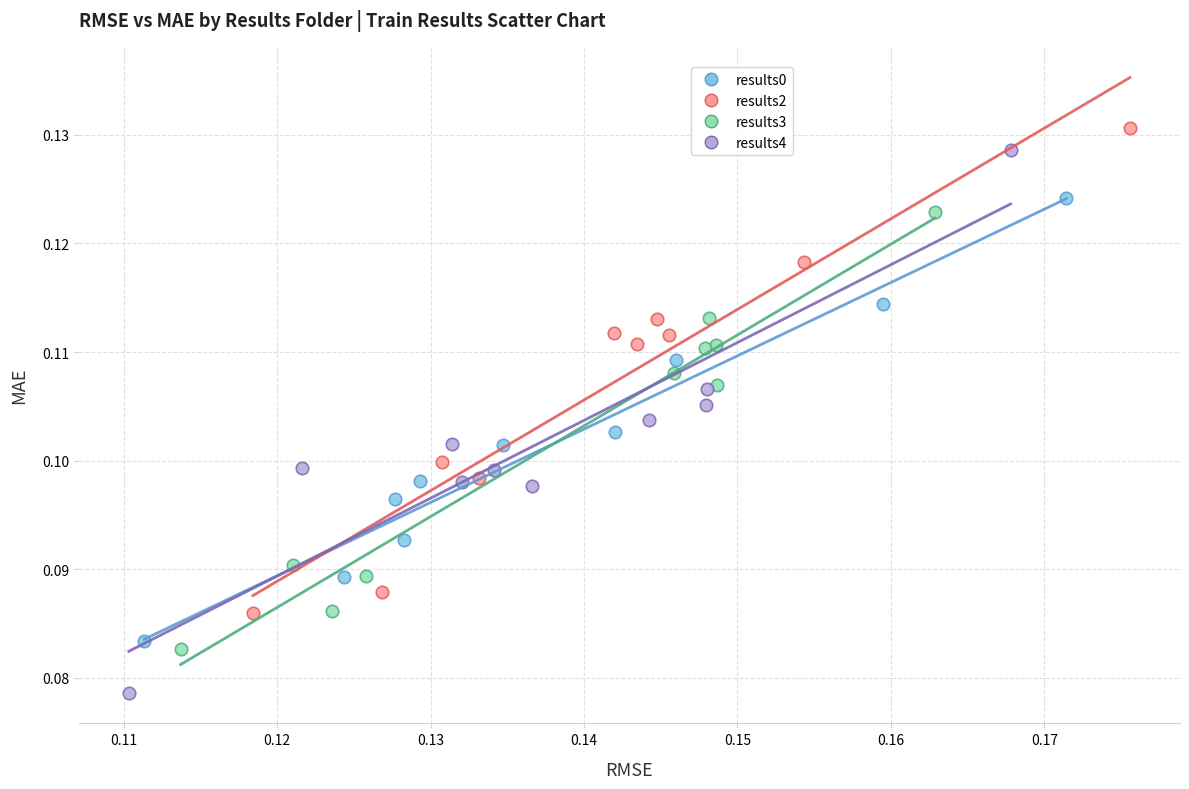

What are all the series names shown in the legend?

results0, results2, results3, results4